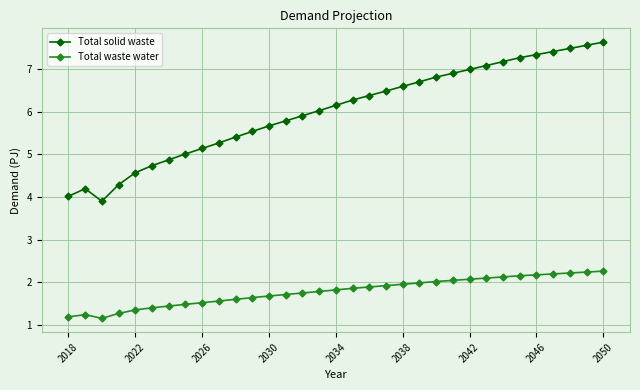

Rank the series by their average value, from lowest to highest.

Total waste water, Total solid waste